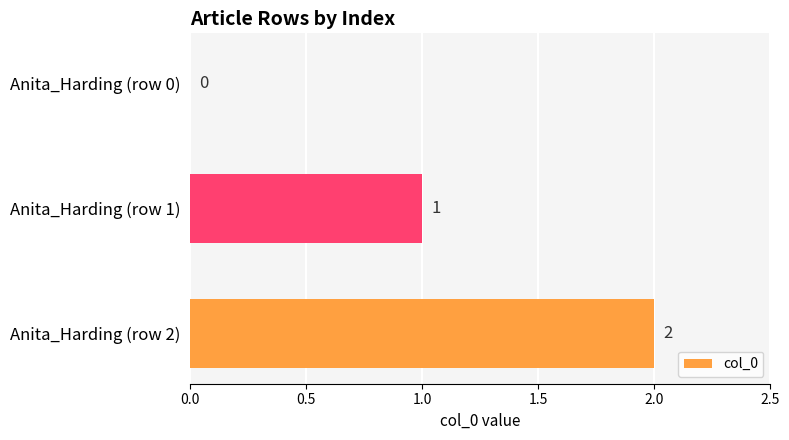

At which label is the value closest to 1?

Anita_Harding (row 1)